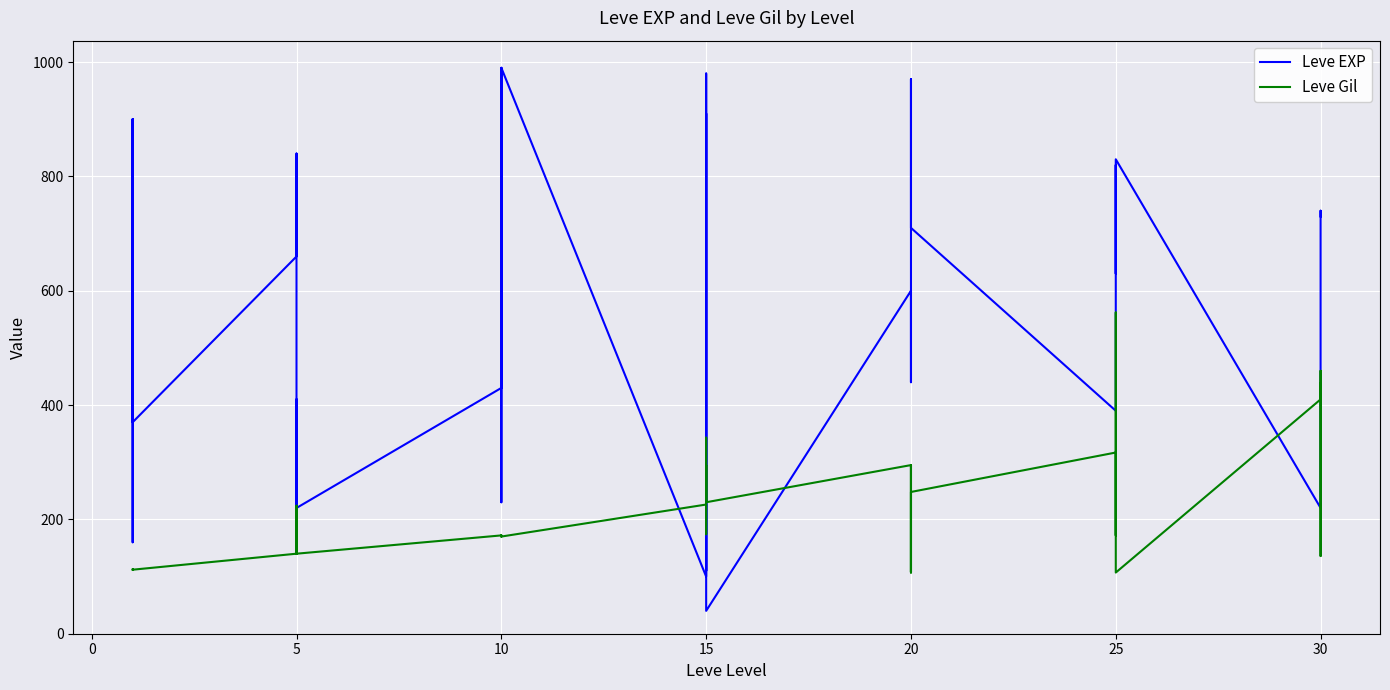

List the series in order of their peak value, highest first.

Leve EXP, Leve Gil